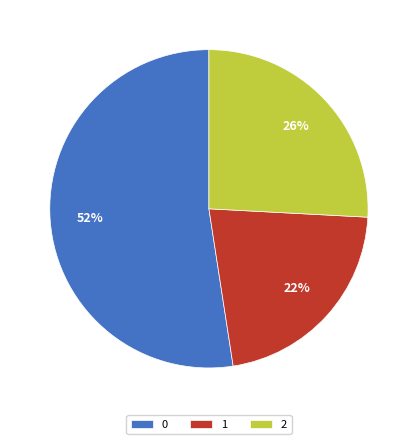

Combined, do 1 and 0 account for over 50%?

Yes